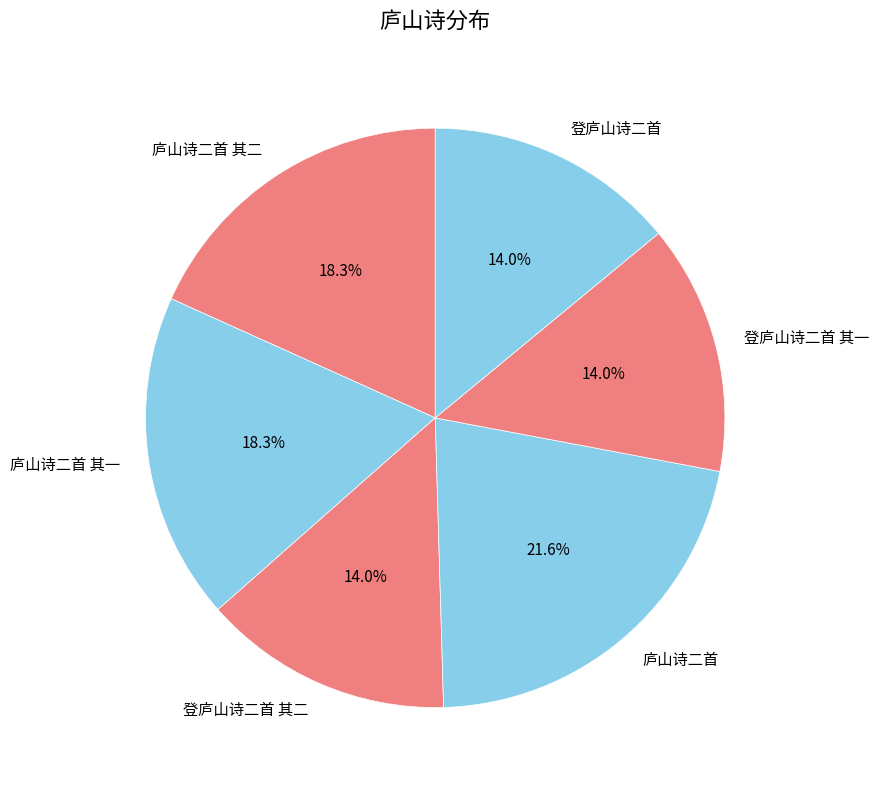

What percentage do 庐山诗二首 其二 and 登庐山诗二首 其一 together represent?

32.2%